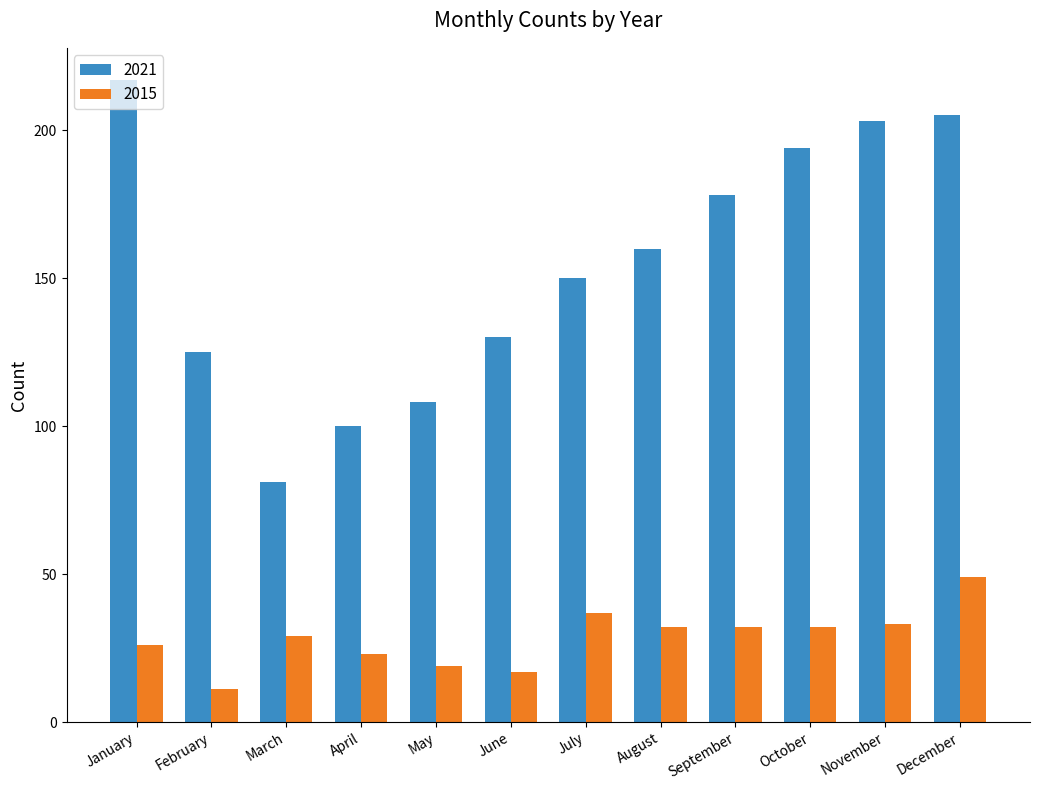

Between May and July, which series saw the biggest shift?

2021